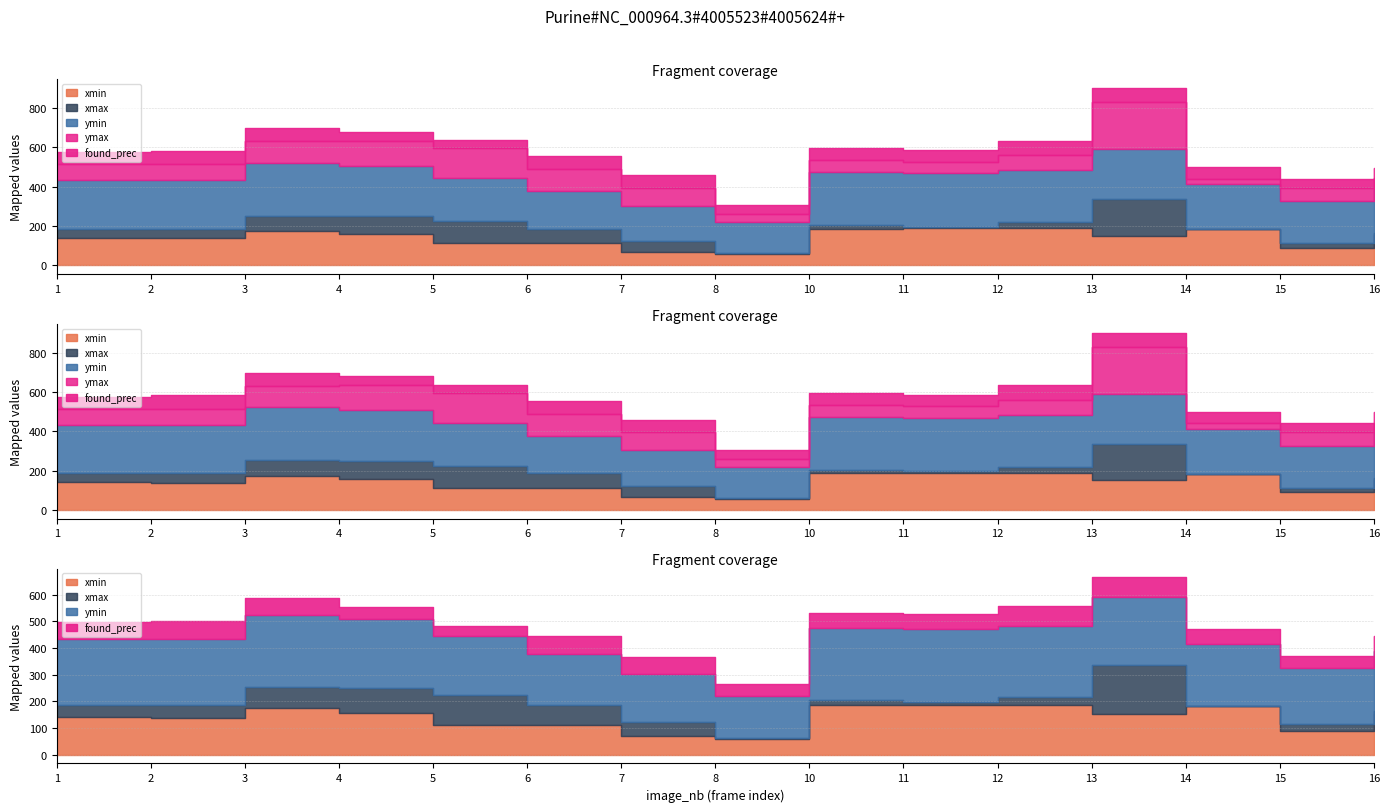

At which label does found_prec reach its peak?

12